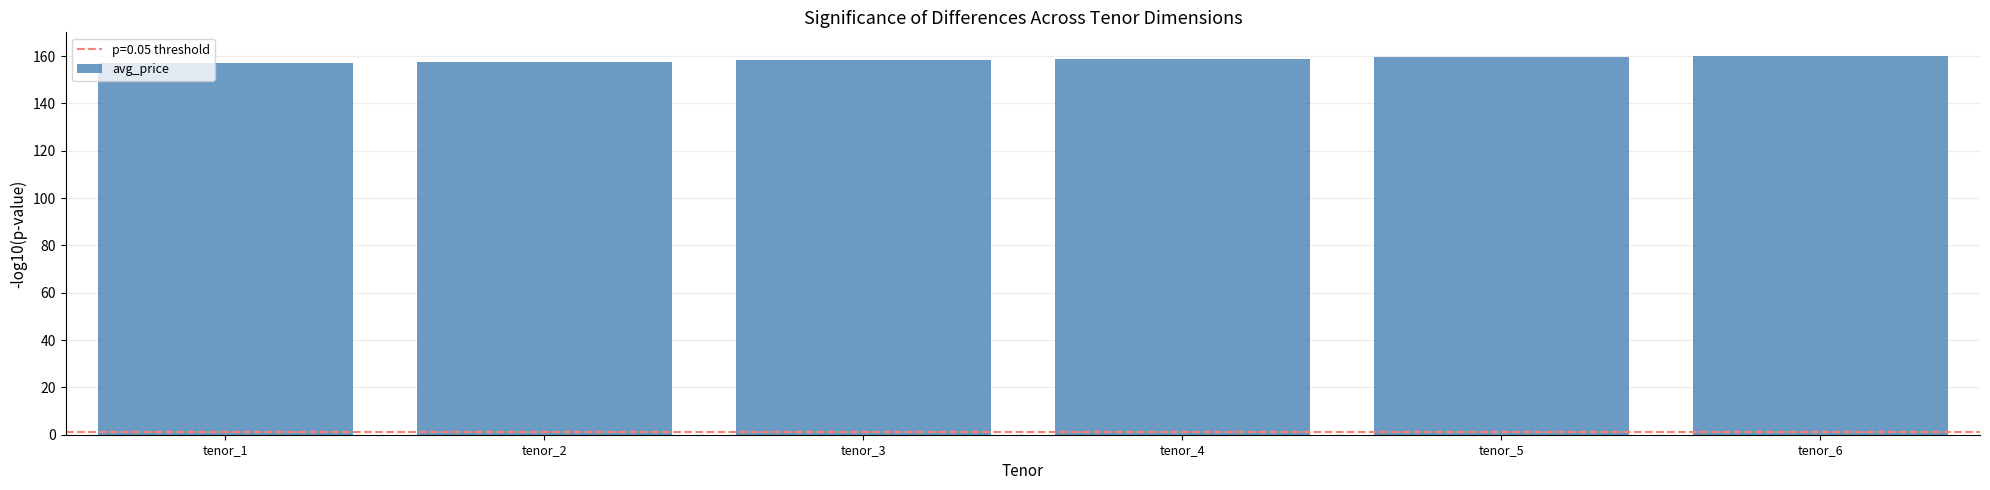

What is the maximum value shown in the chart?

160.0